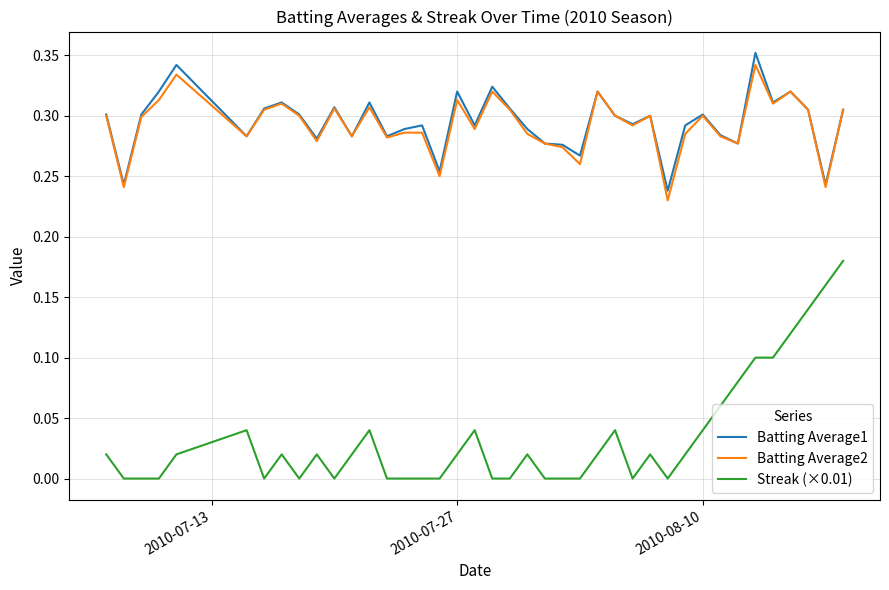

True or false: Streak (×0.01) and Batting Average1 cross at least once.

False